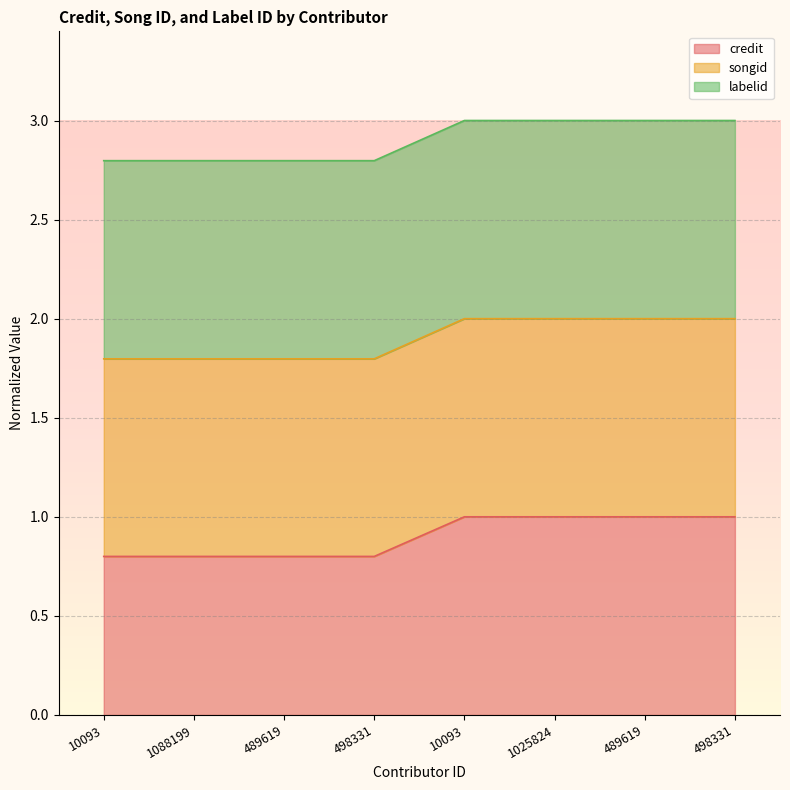

What is the label of the 1st point from the left?

10093